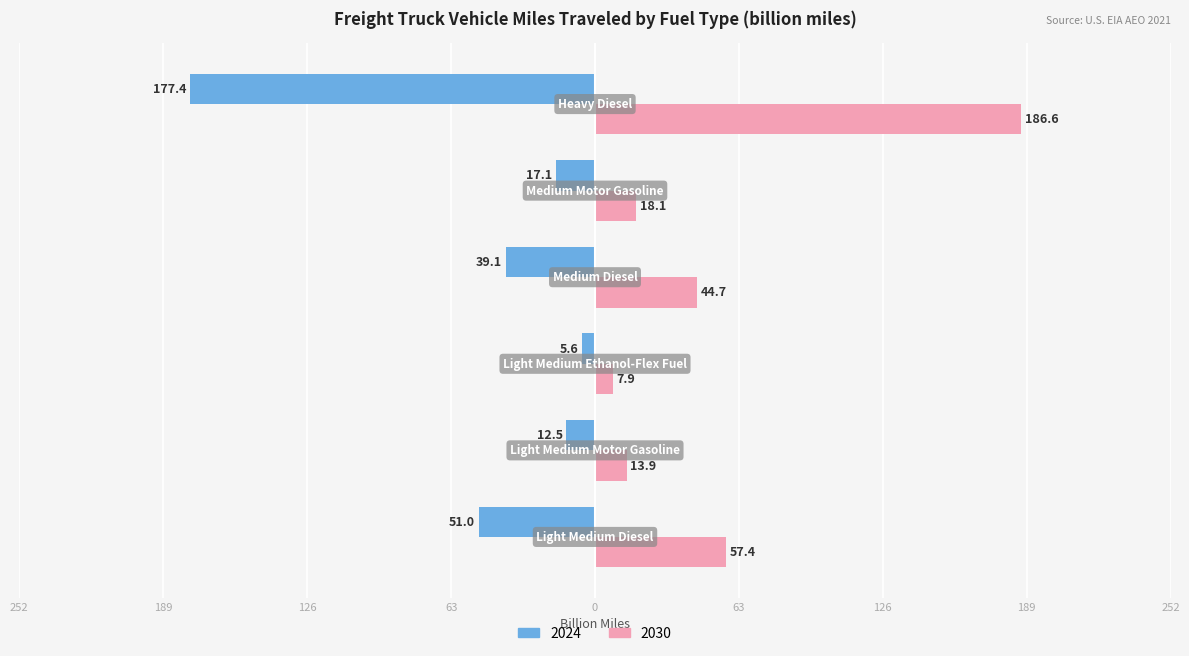

What are all the series names shown in the legend?

2024, 2030